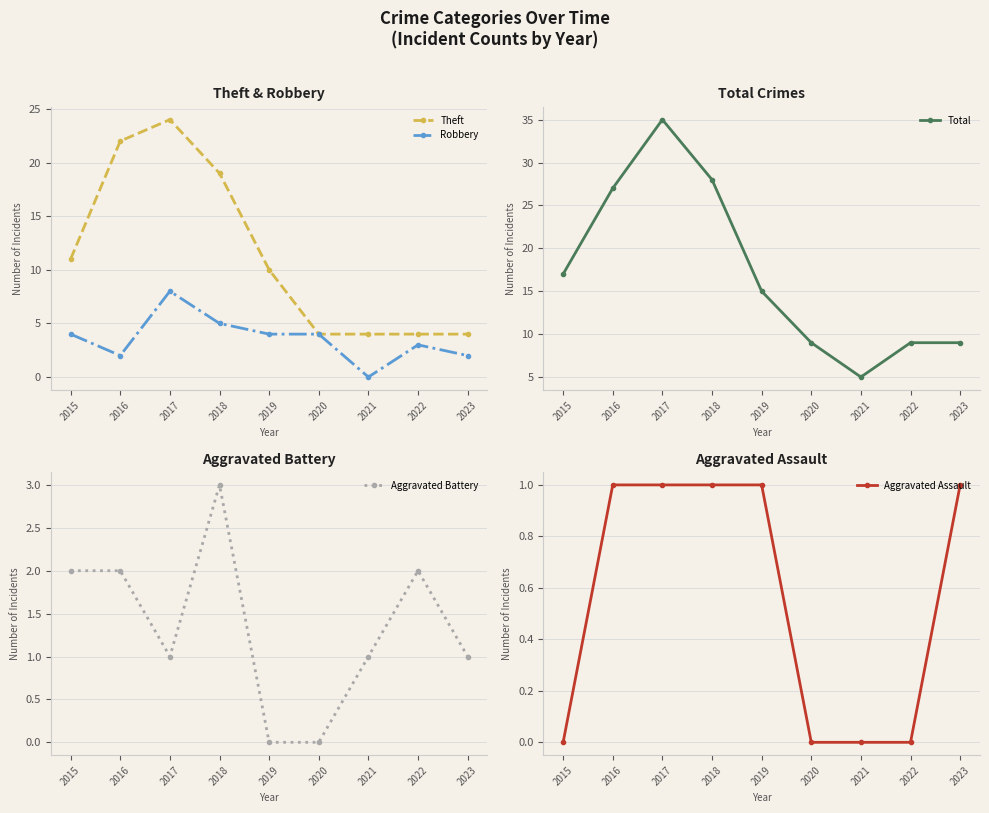

Which series has the widest spread of values?

Total